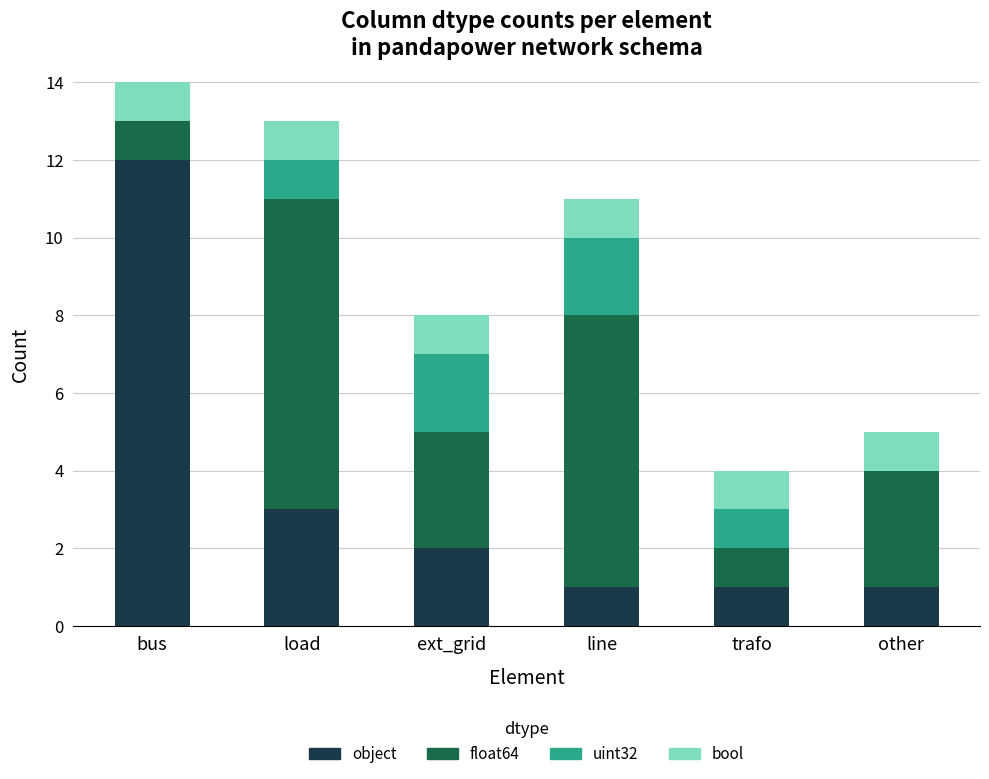

What is the highest value of the object series?

12